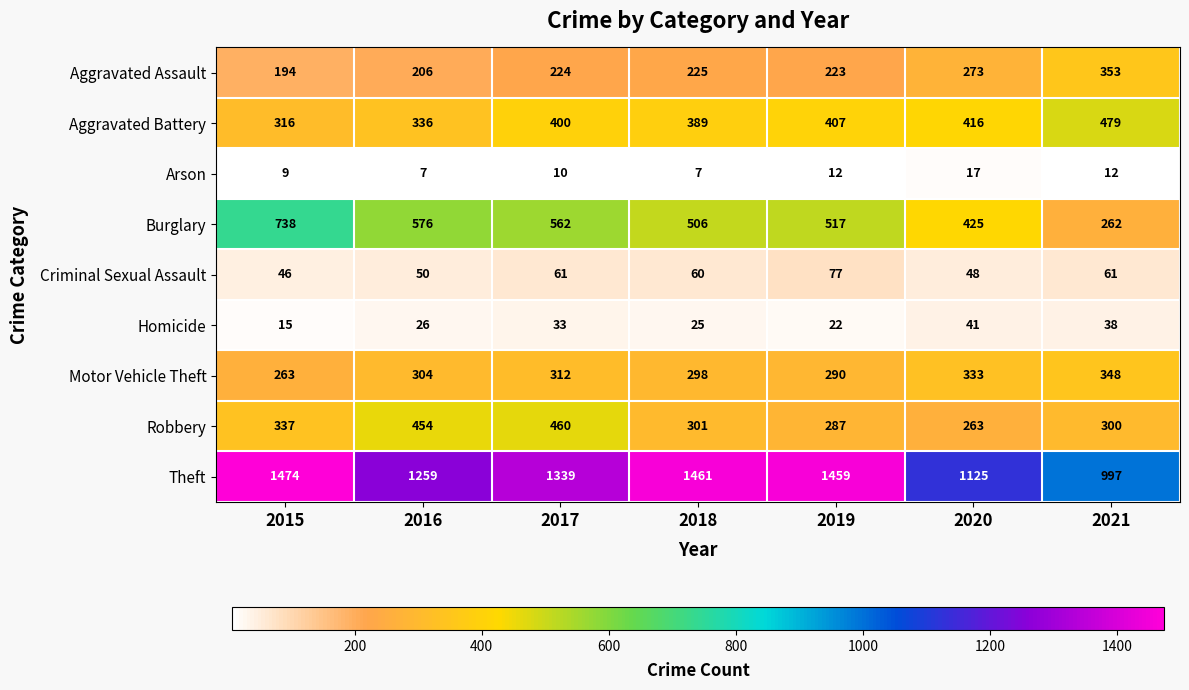

The value of Burglary at 2018 is 835. True or false?

False